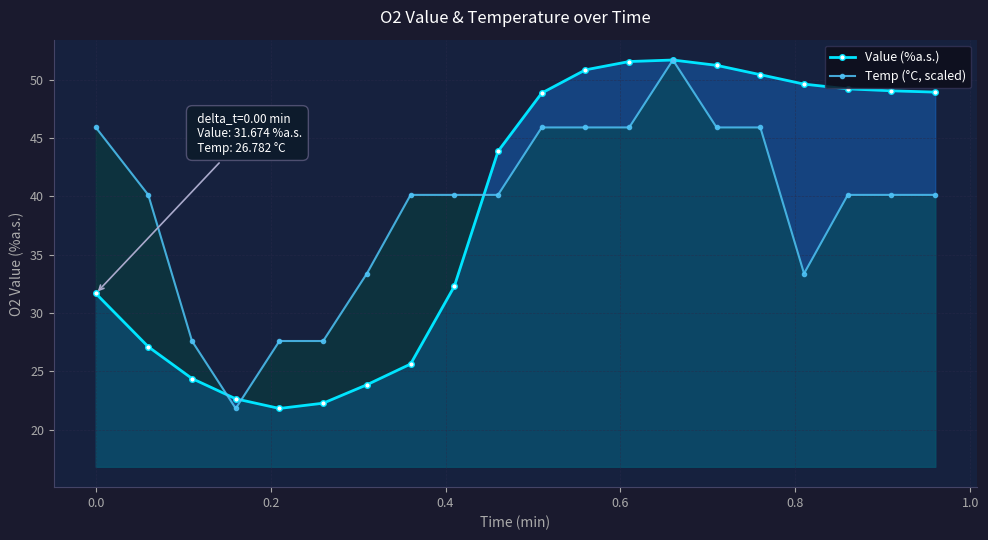

What is the greatest value displayed?

51.7